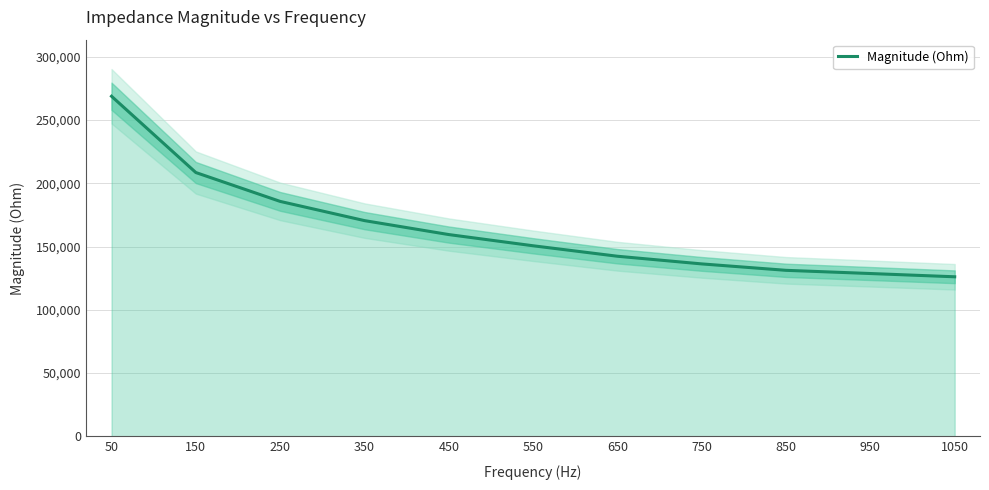

True or false: the data shows 126084.0 at 1050.

True